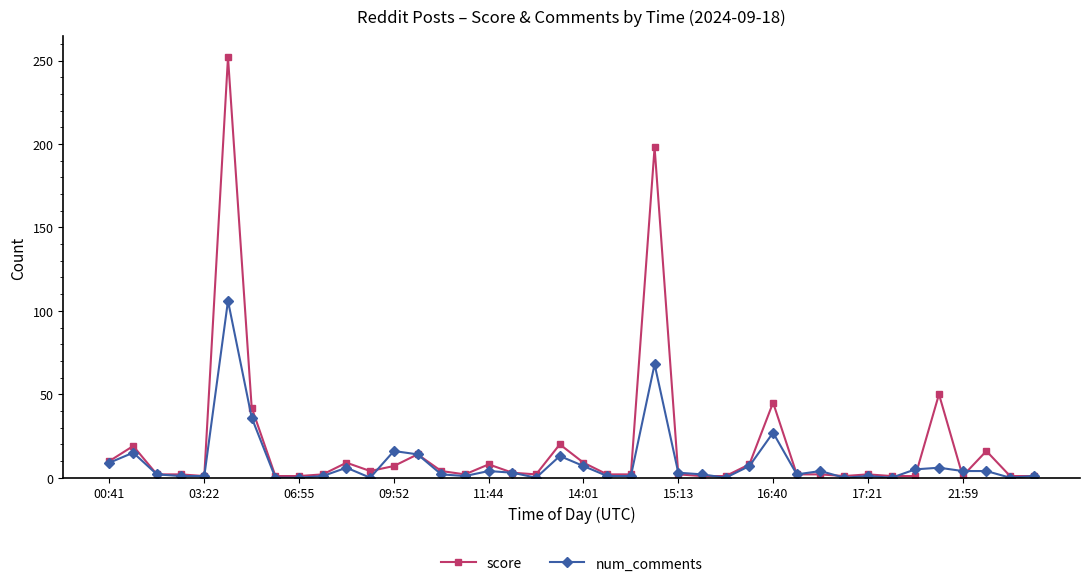

Which series has the widest spread of values?

score